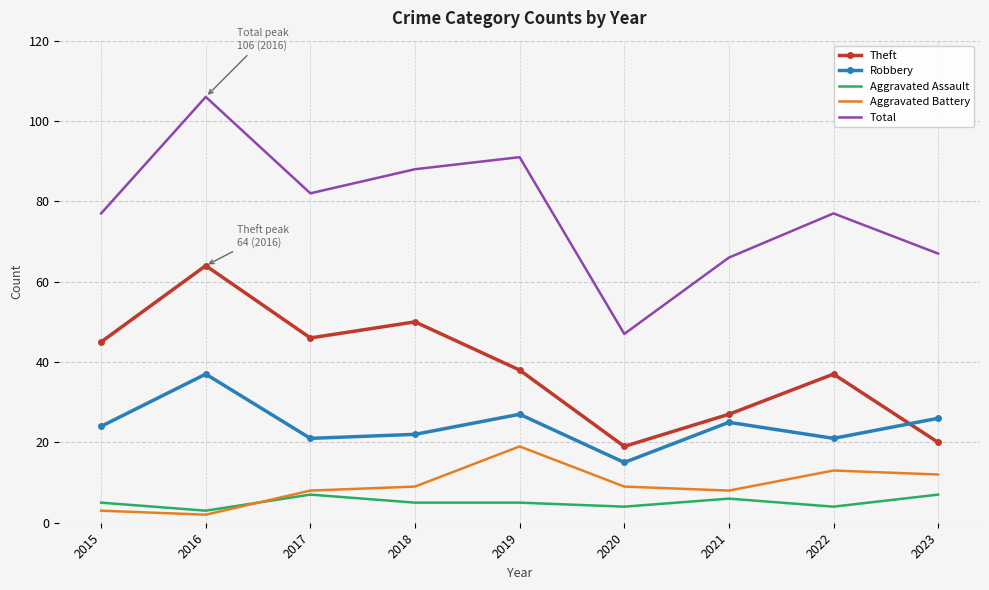

What is the maximum value for Robbery?

37